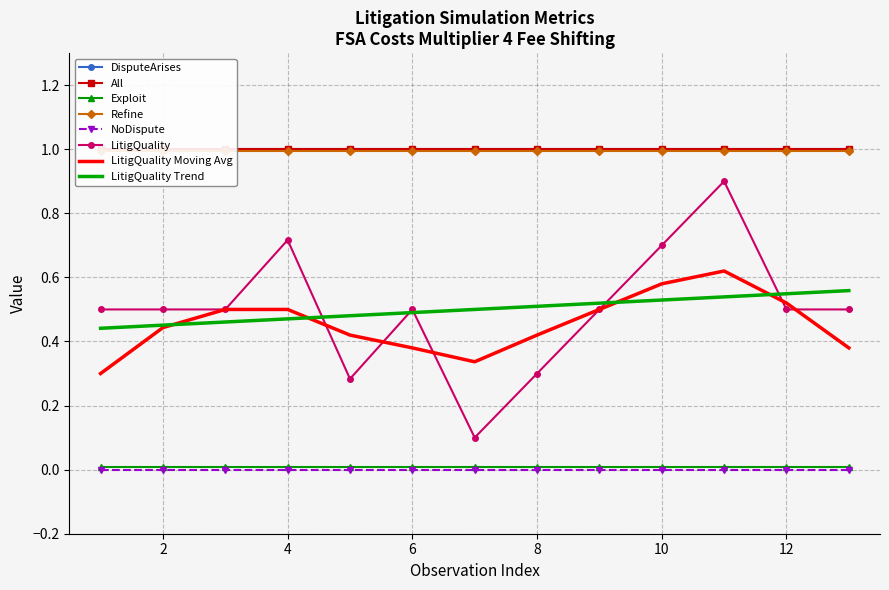

True or false: All and Refine intersect in this chart.

False